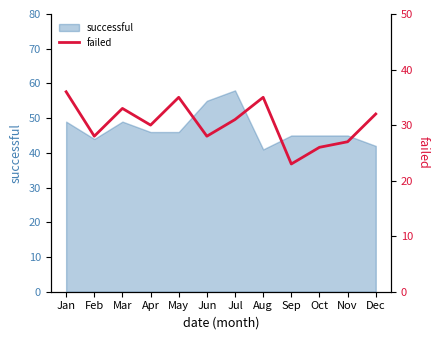

What is the smallest value displayed?

23